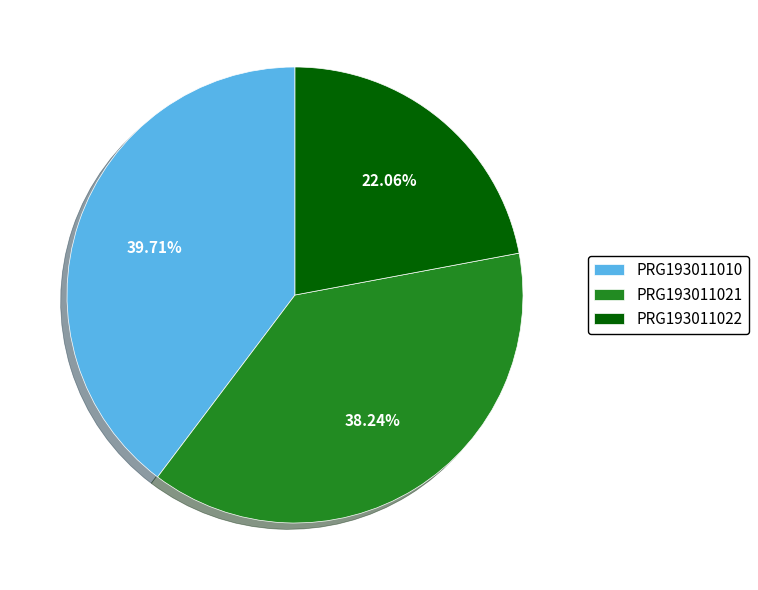

What is the ratio of the value at PRG193011021 to the value at PRG193011010?

1.0